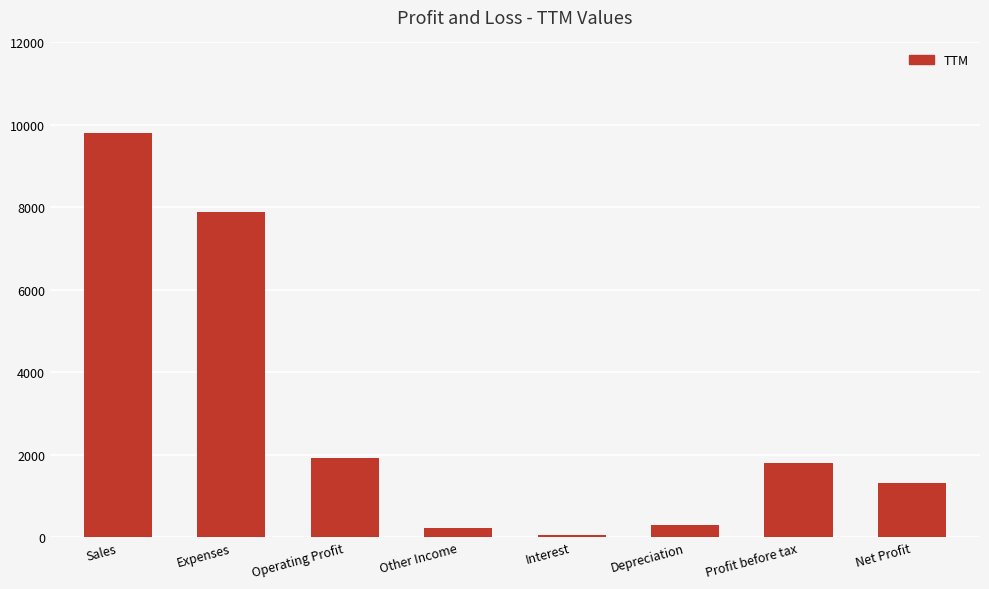

What value does the data have at Profit before tax?

1805